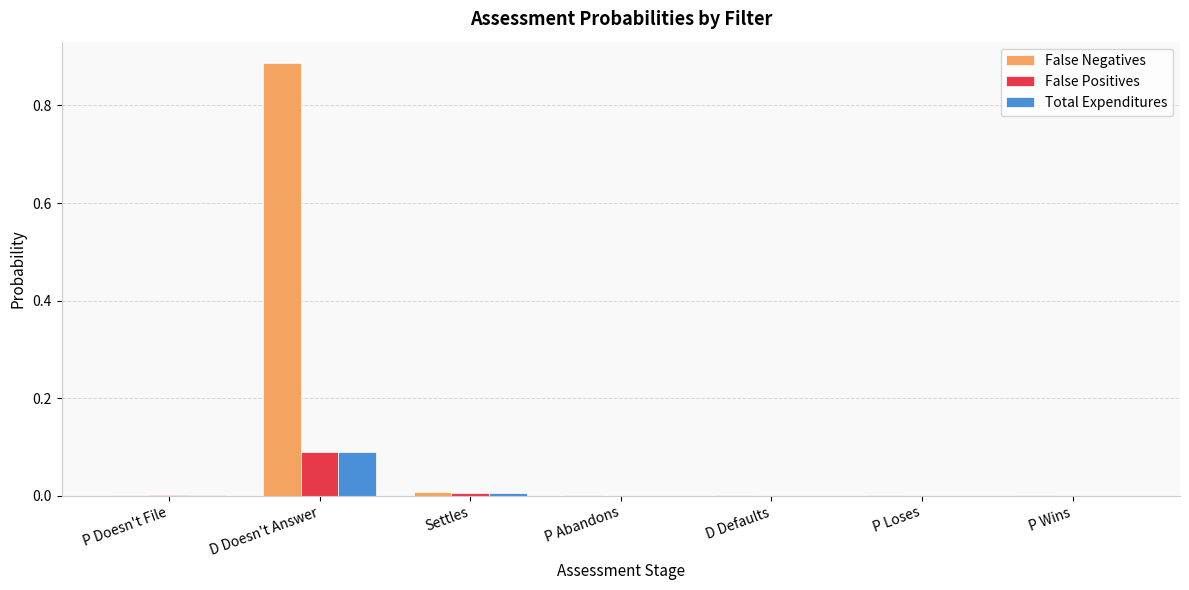

Which category has the highest value across all series?

D Doesn't Answer